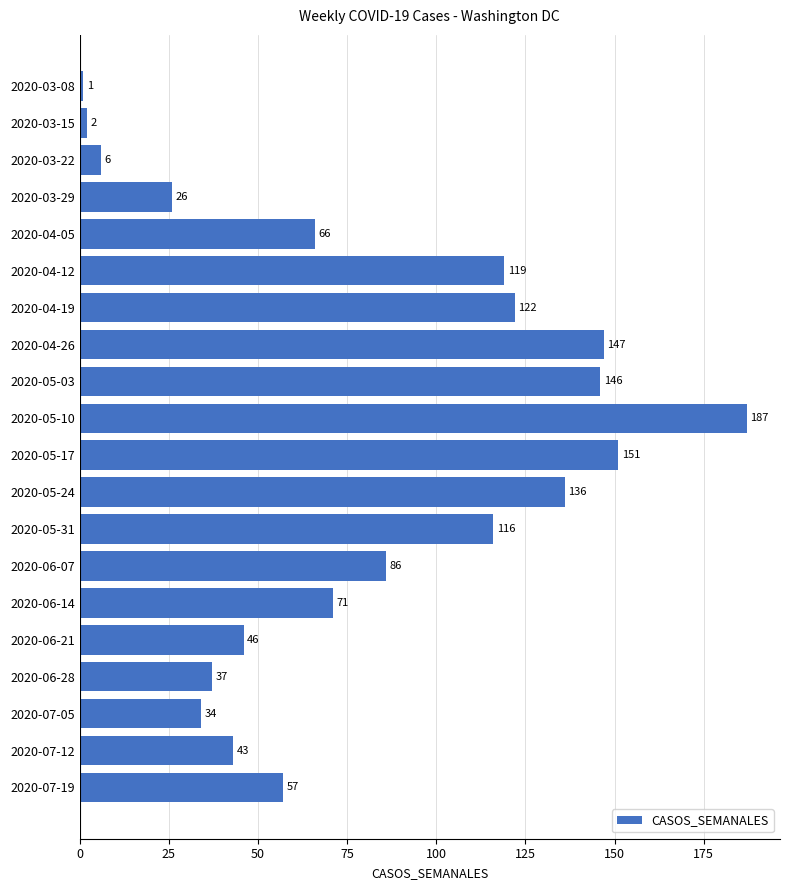

How many bars are there in total?

20